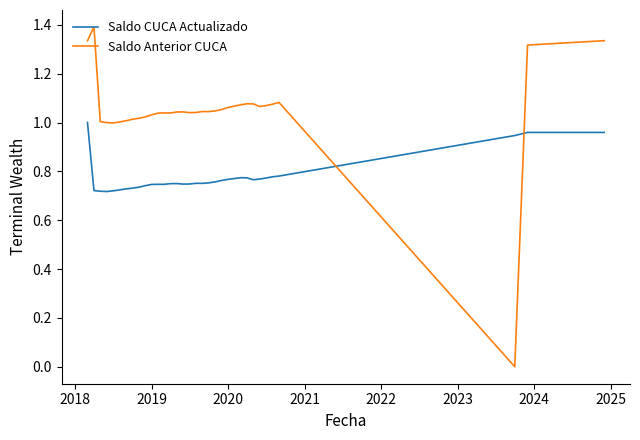

Rank the series by their maximum value, from highest to lowest.

Saldo Anterior CUCA, Saldo CUCA Actualizado